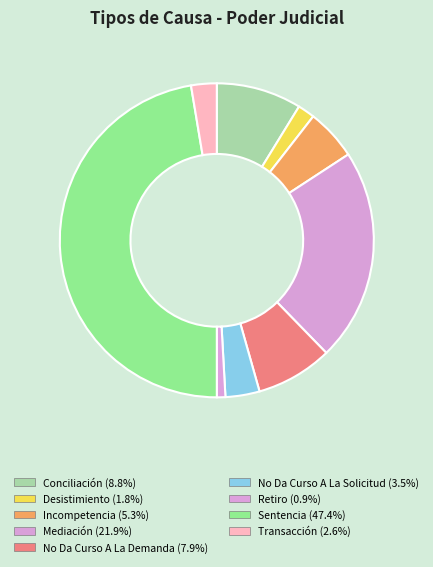

Rank the categories by value from lowest to highest.

Retiro, Desistimiento, Transacción, No Da Curso A La Solicitud, Incompetencia, No Da Curso A La Demanda, Conciliación, Mediación, Sentencia